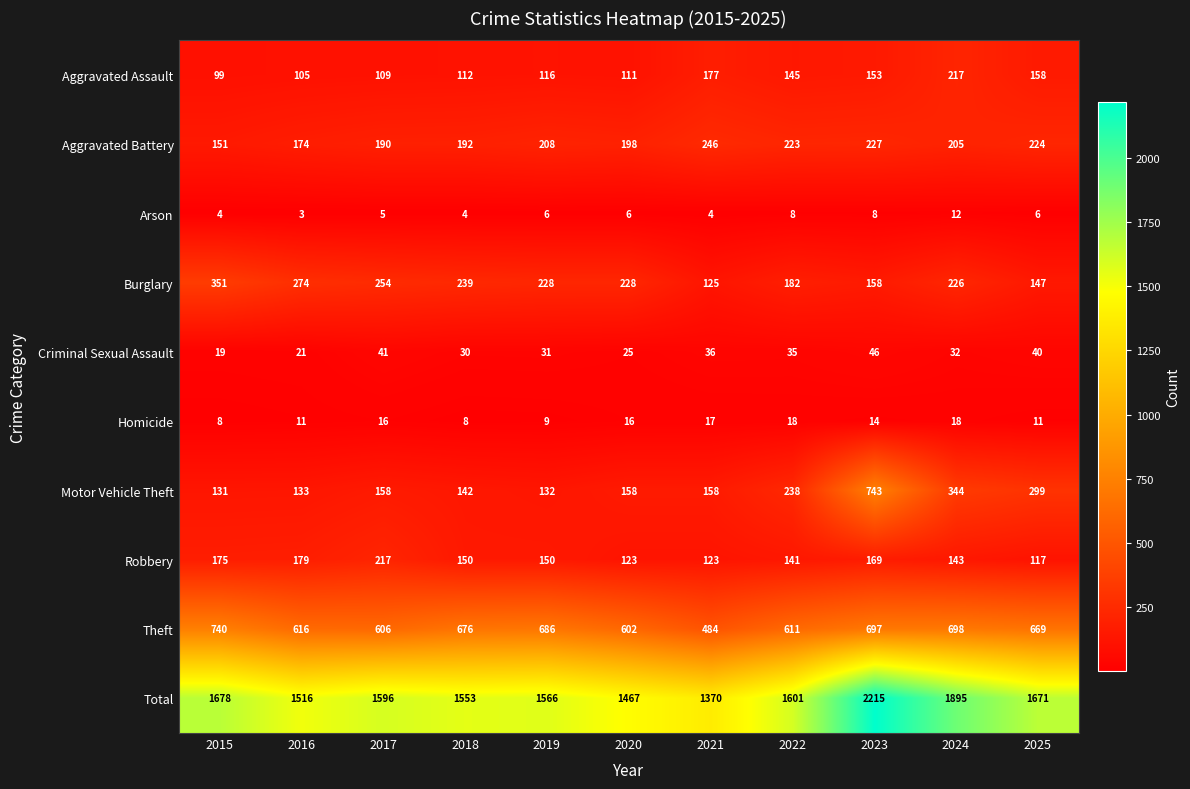

Rank the categories by Theft value from lowest to highest.

2021, 2020, 2017, 2022, 2016, 2025, 2018, 2019, 2023, 2024, 2015